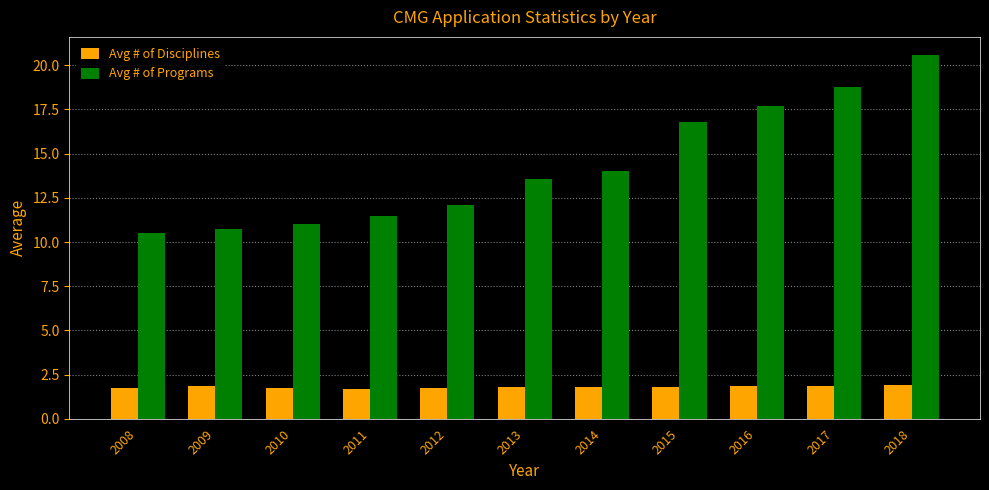

What is the difference between the highest and lowest values at 2008?

8.7